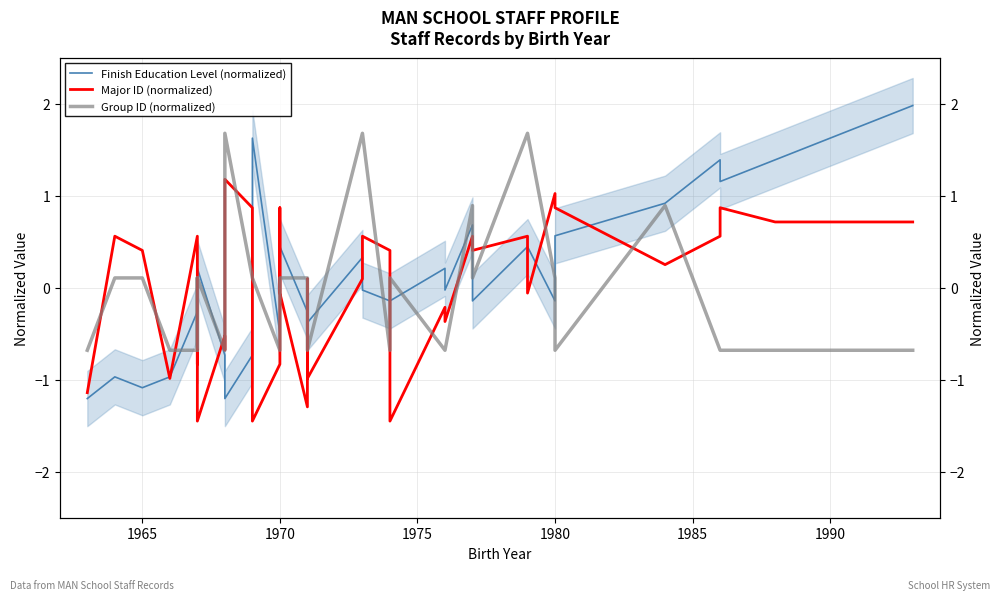

How many values in the Group ID (normalized) series are below 0?

17